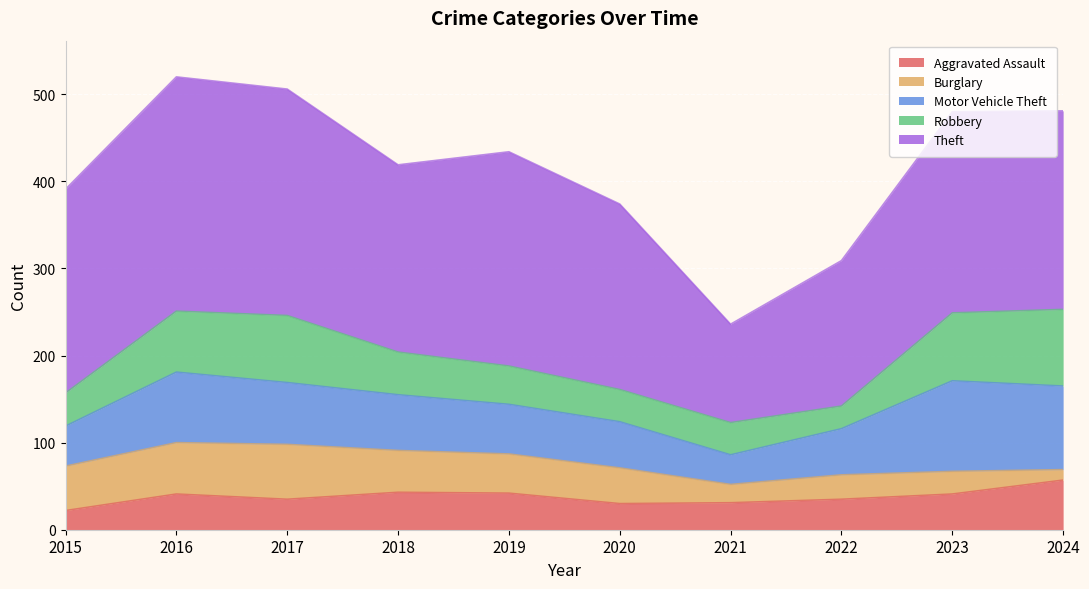

How many interior local peaks does the Burglary series have?

2